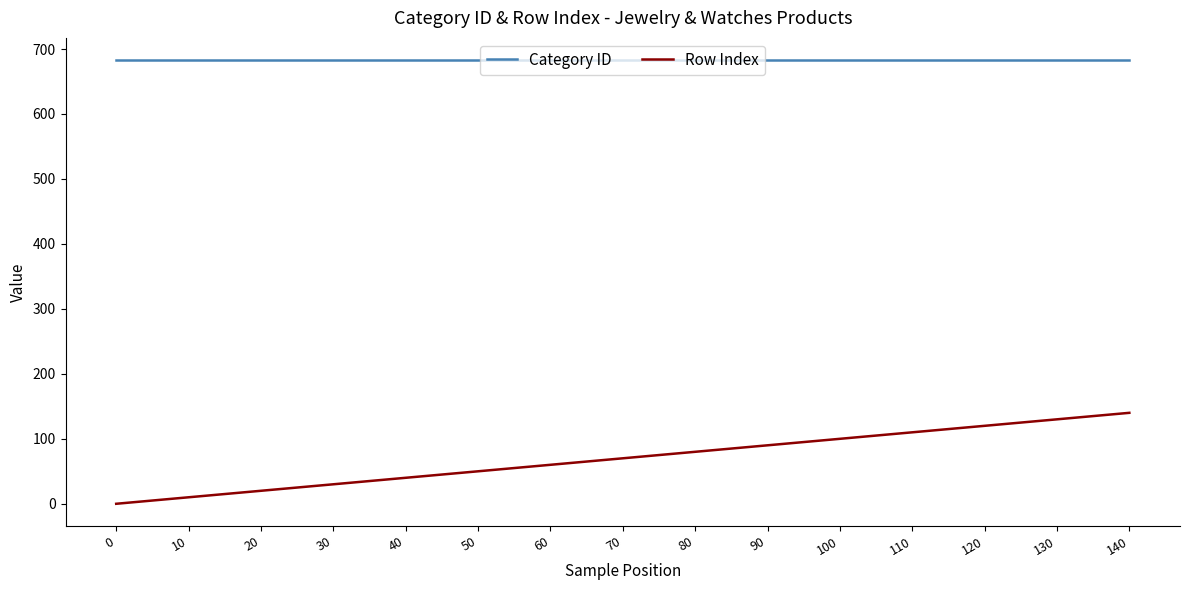

Is the value of Row Index at 140 greater than the value of Category ID at 80?

No